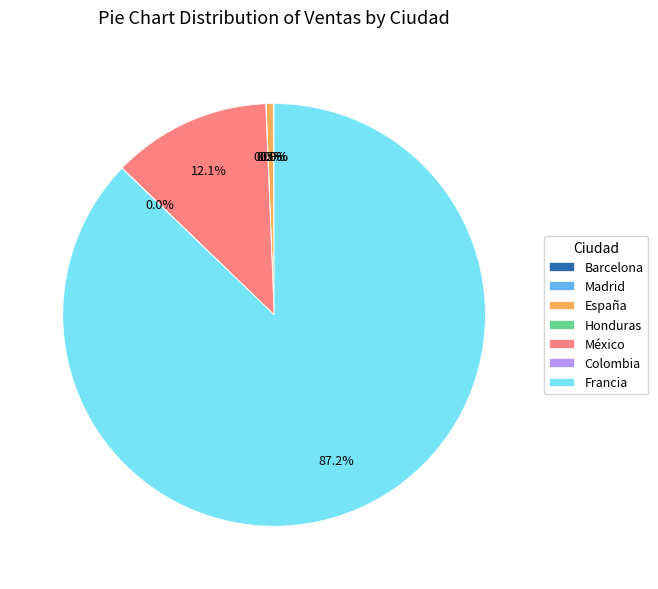

To the nearest percent, what is the difference between the largest and smallest slice percentages?

87%